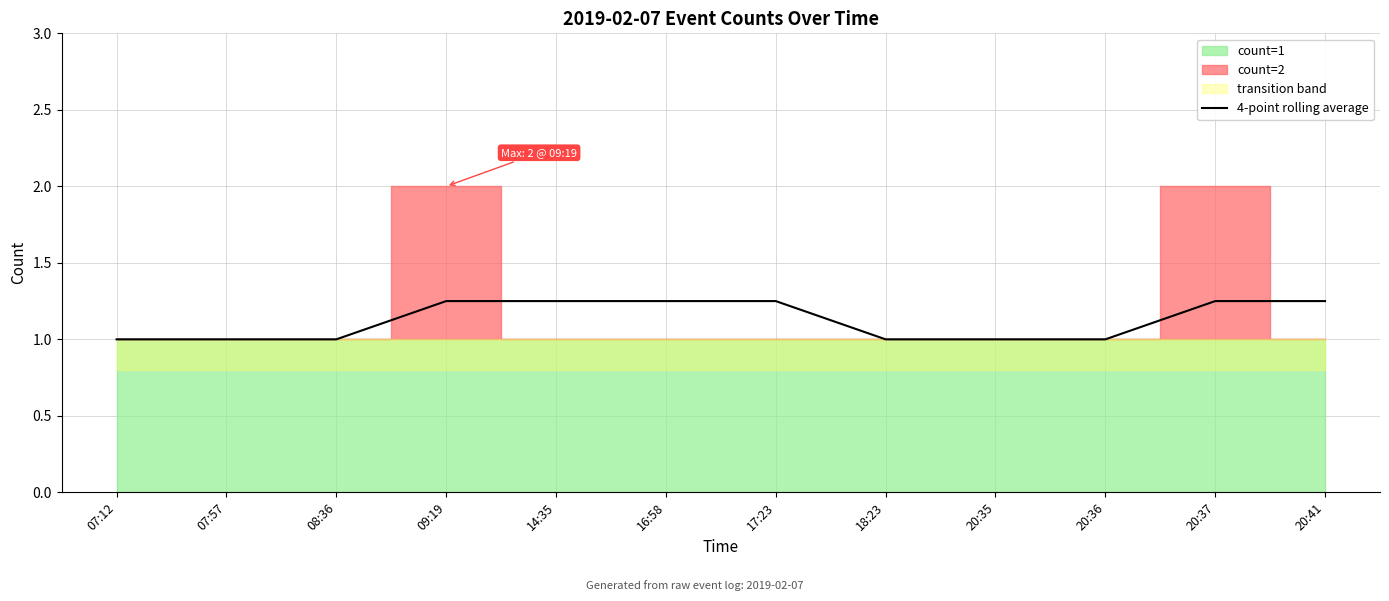

True or false: 4-point rolling average has a value of 1.7 at 09:19.

False